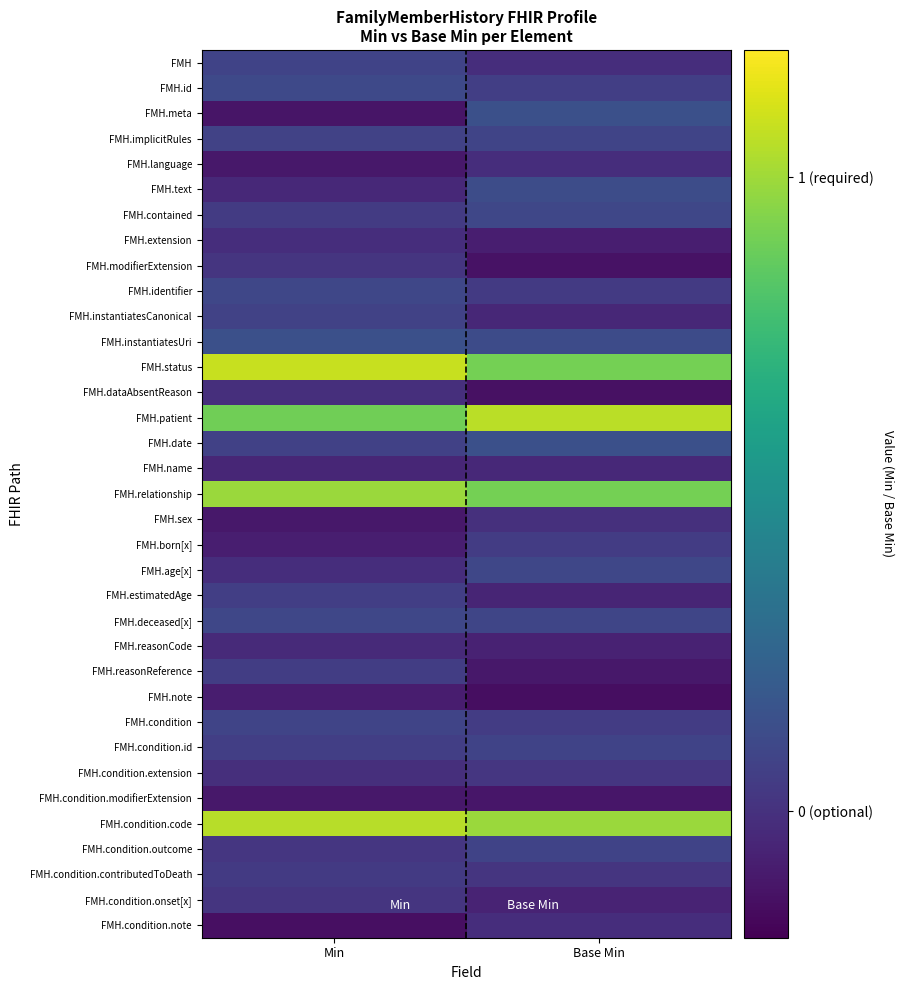

Count the number of categories in the chart.

2